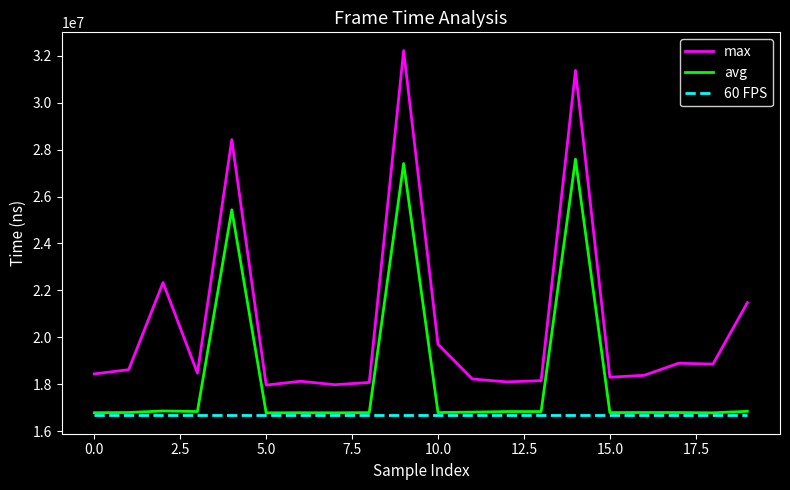

What is the maximum value shown in the chart?

32221800.0